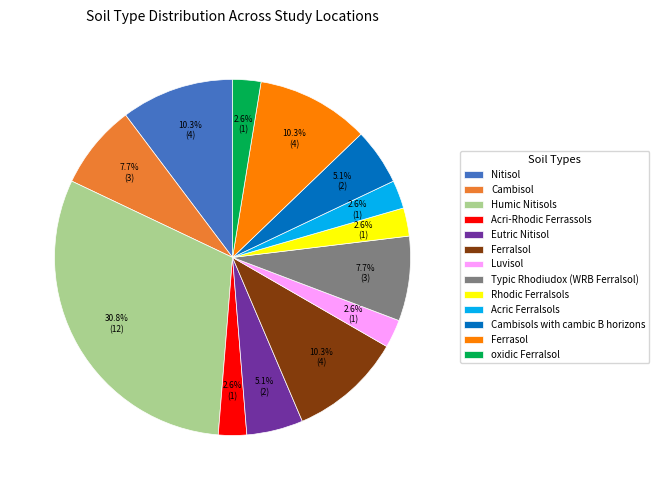

To the nearest percent, what portion does Cambisols with cambic B horizons represent?

5%